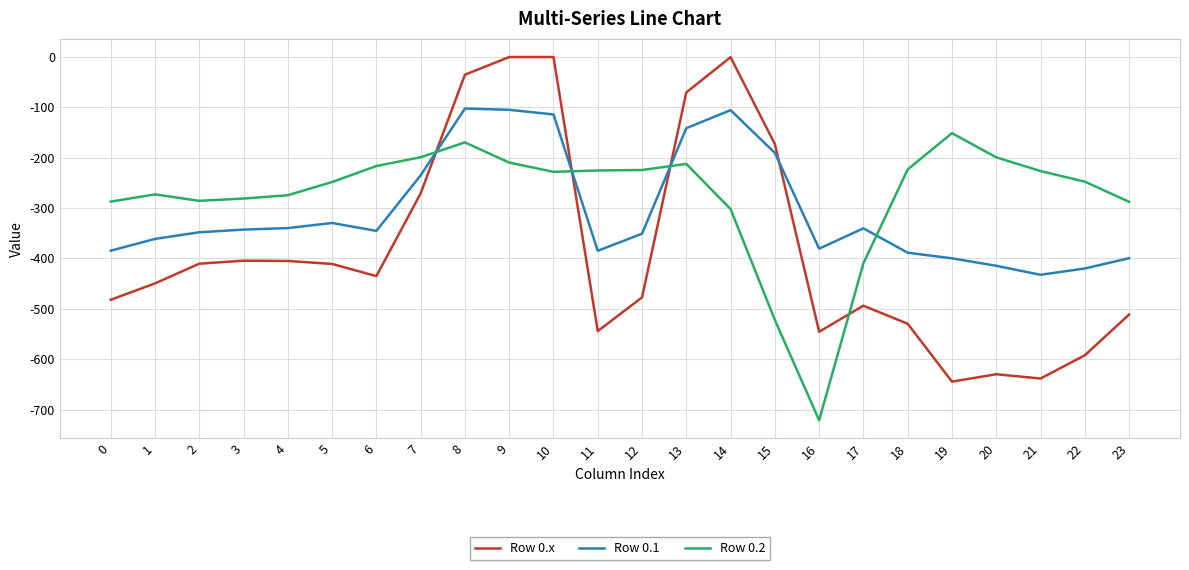

Is the value of Row 0.2 at 22 greater than the value of Row 0.1 at 18?

Yes